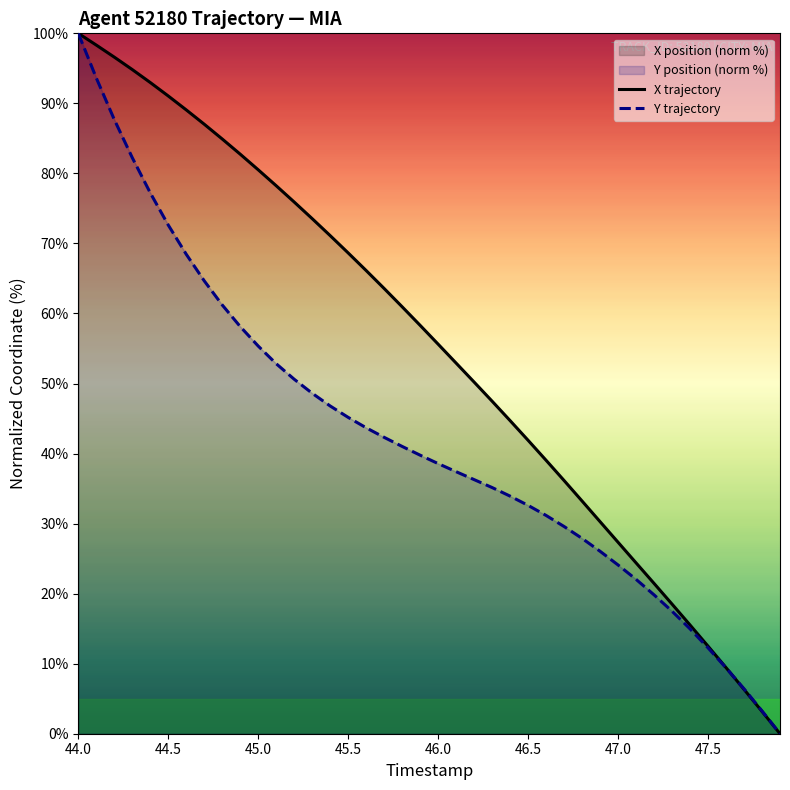

What is the maximum value shown in the chart?

100.0